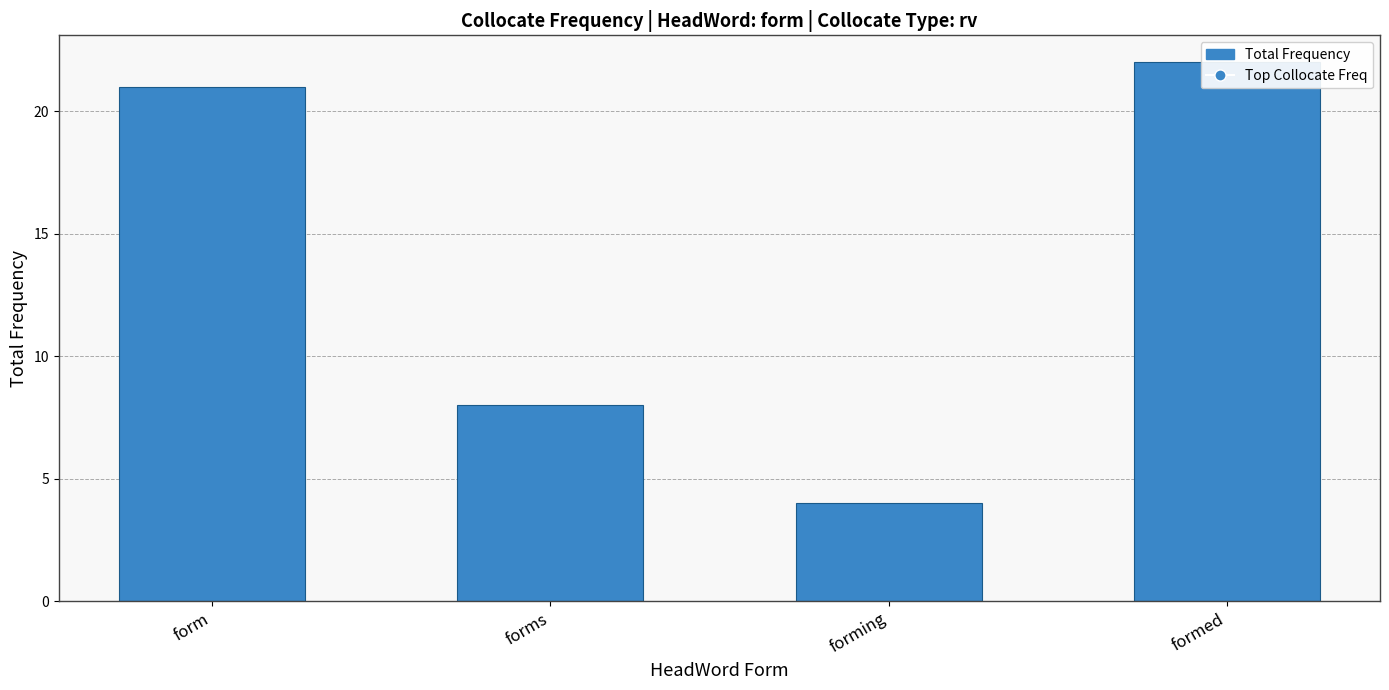

Which has a higher value, formed or form?

formed